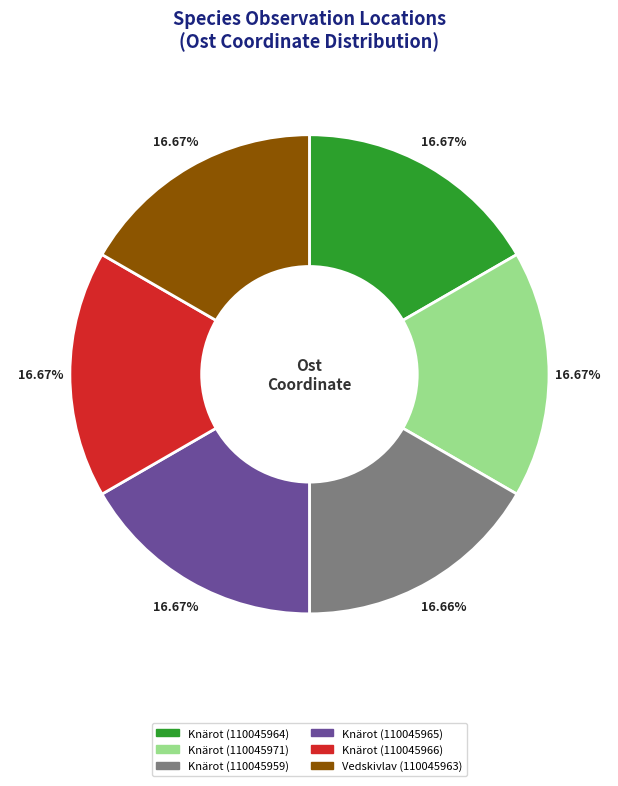

True or false: Knärot (110045959) accounts for 17% of the total.

True